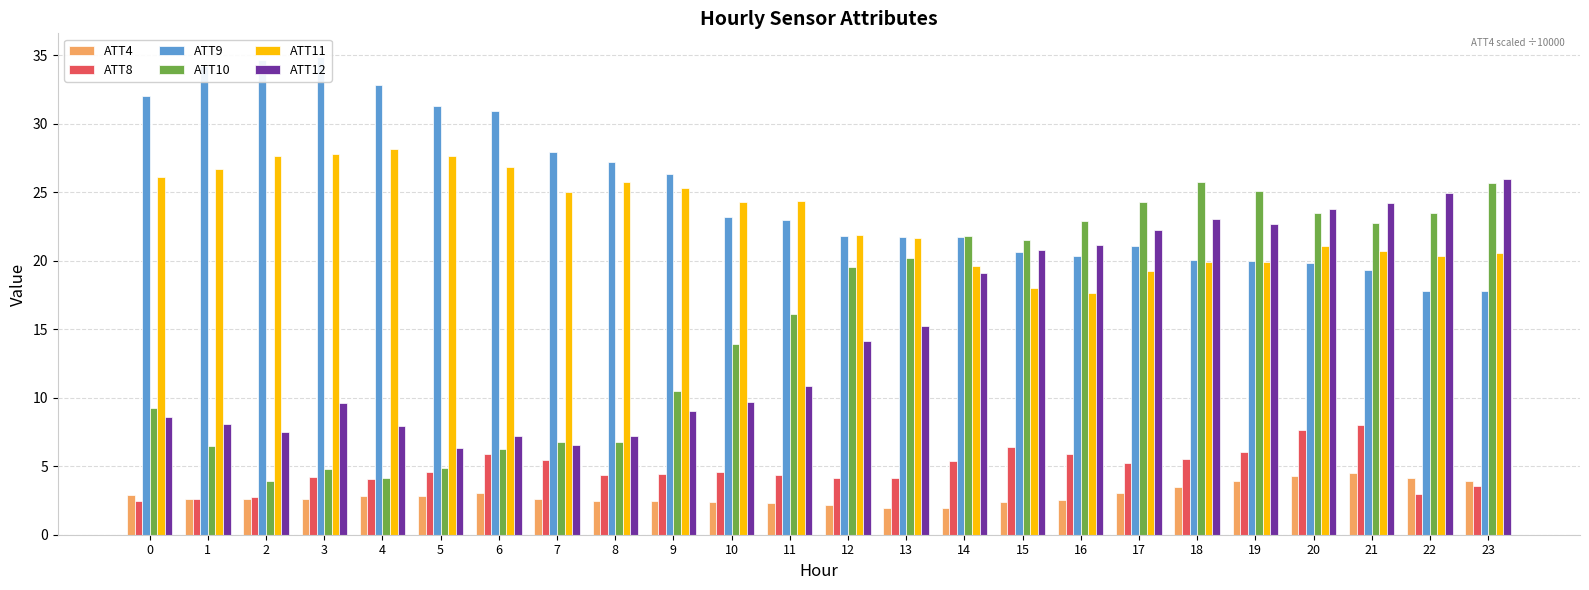

Rank the categories by ATT8 value from highest to lowest.

21, 20, 15, 19, 16, 6, 18, 7, 14, 17, 10, 5, 9, 11, 8, 3, 13, 12, 4, 23, 22, 2, 1, 0